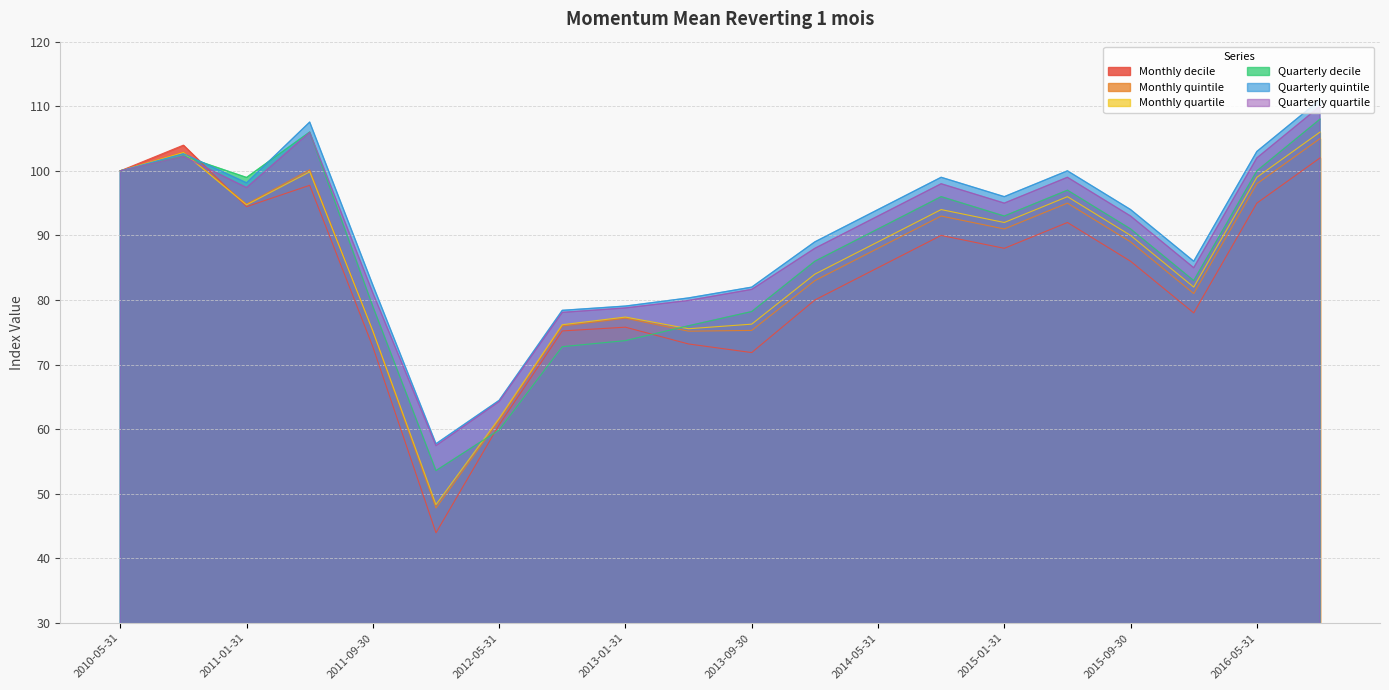

What is the average value of the Monthly quintile series?

85.4